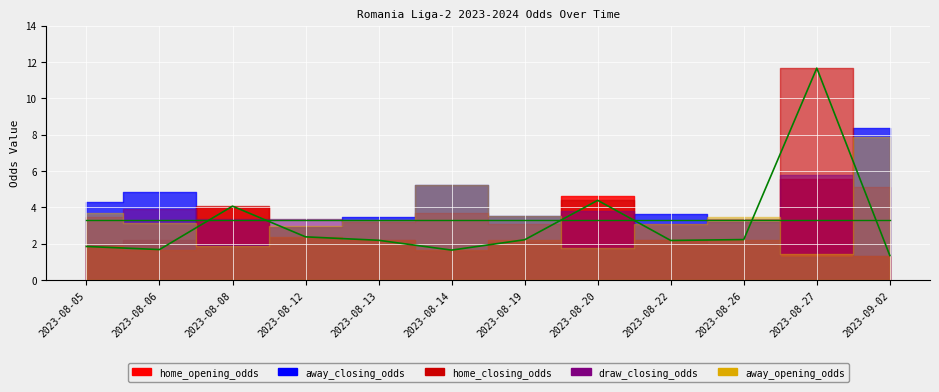

What are all the series names shown in the legend?

home_opening_odds, home_closing_odds, draw_closing_odds, away_opening_odds, away_closing_odds